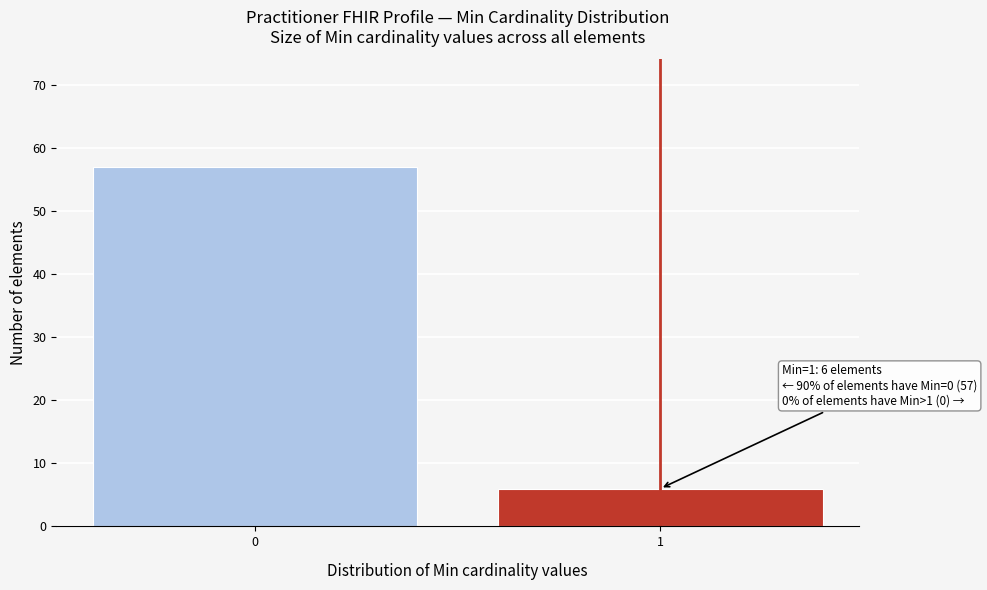

Reading left to right, list all the values displayed in this chart.

0=57	1=6